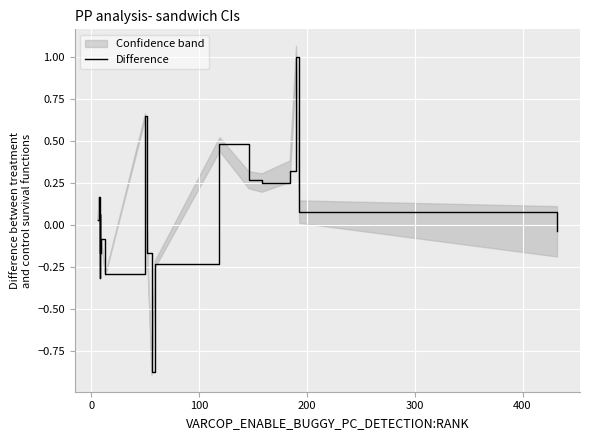

What is the sum of all values?

1.1